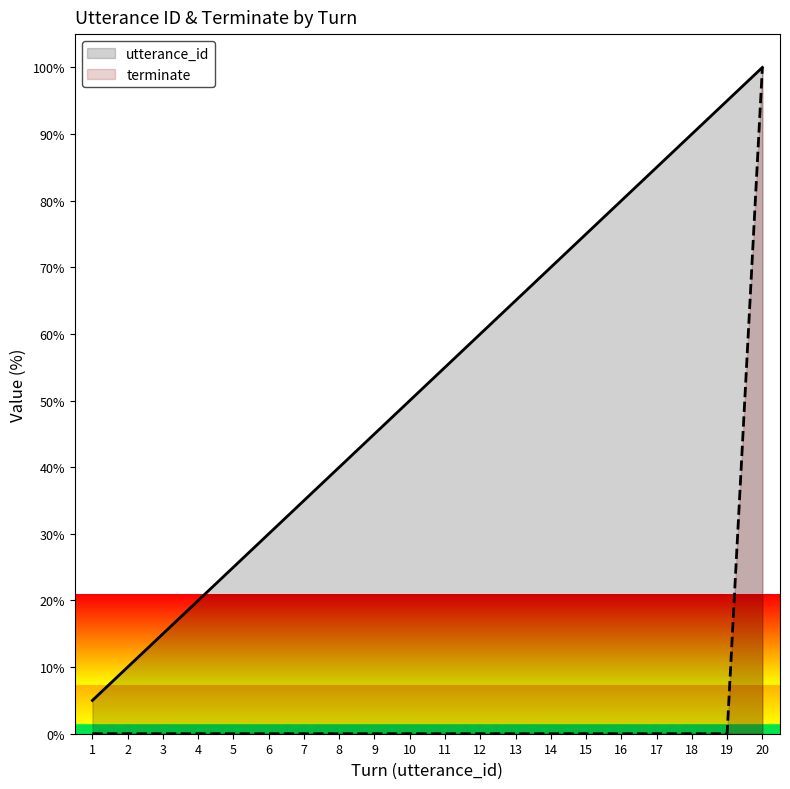

Count the number of data series in this chart.

2